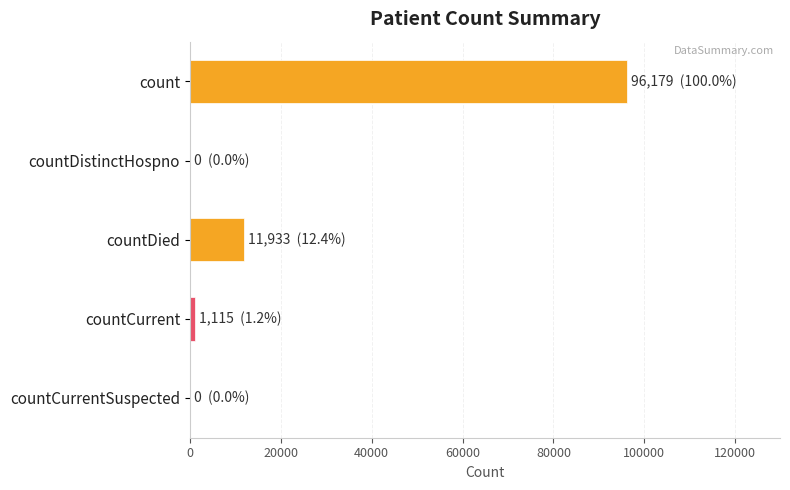

The value at countDistinctHospno is -53863. True or false?

False